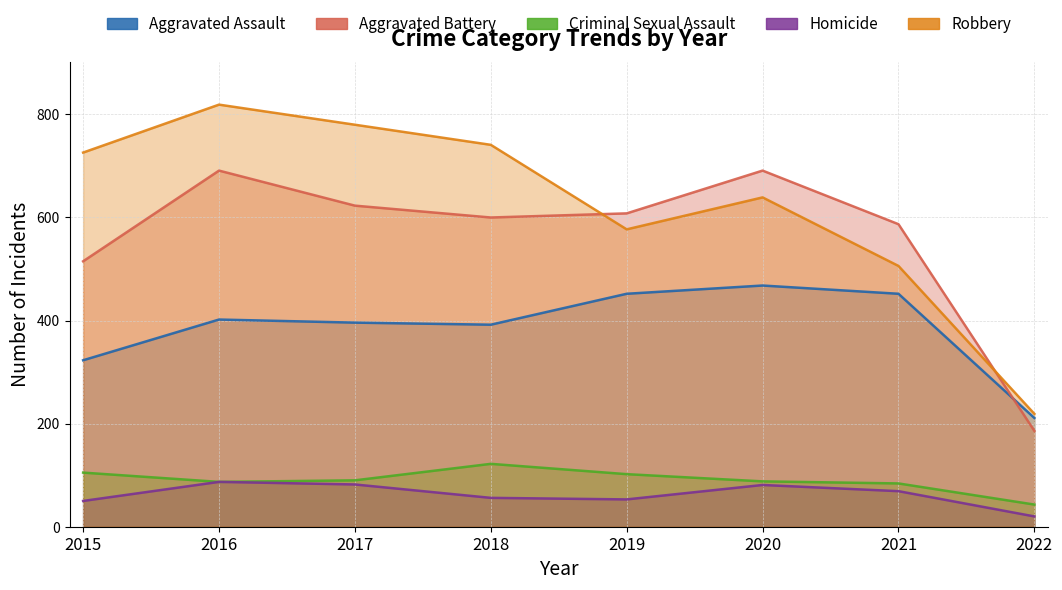

What is the maximum value shown in the chart?

819